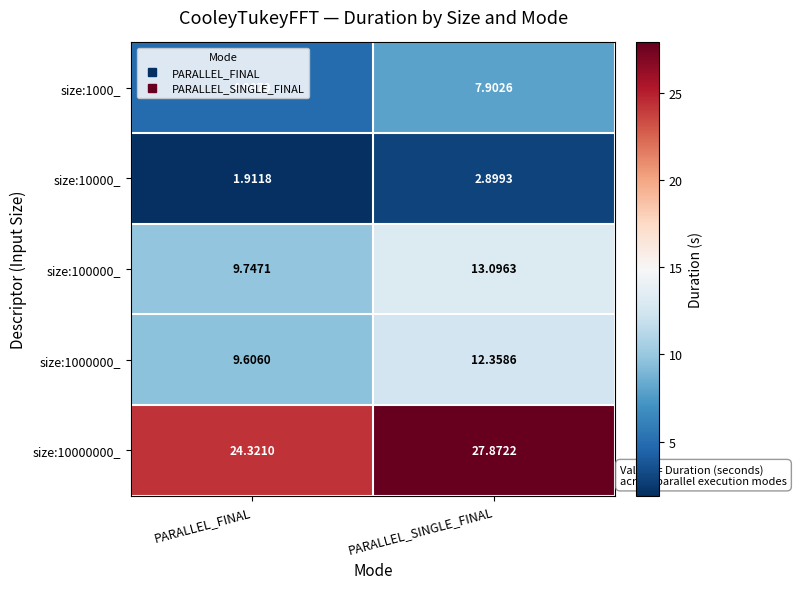

Which label corresponds to the largest value in the chart?

PARALLEL_SINGLE_FINAL